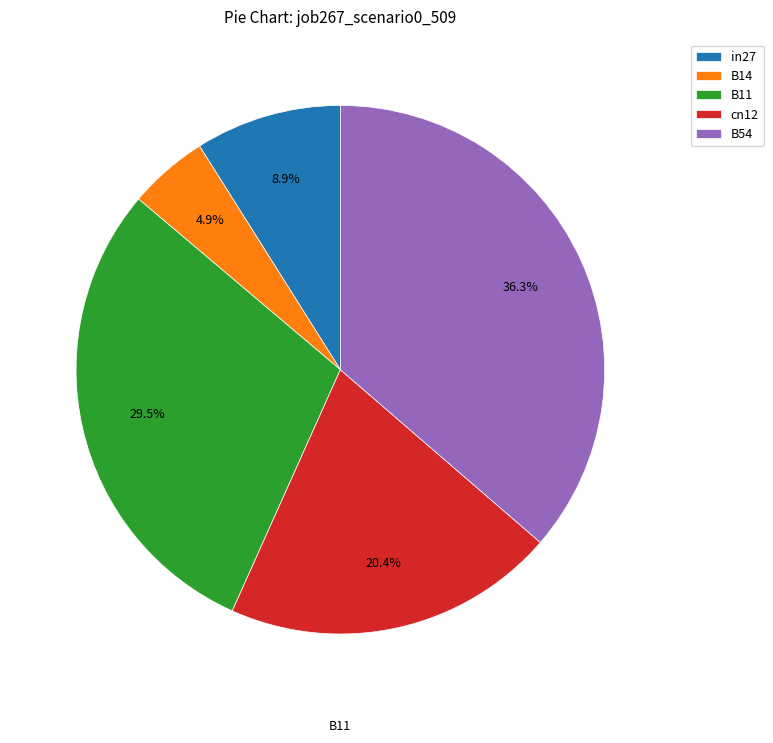

Is there any slice that represents more than half of the pie?

No